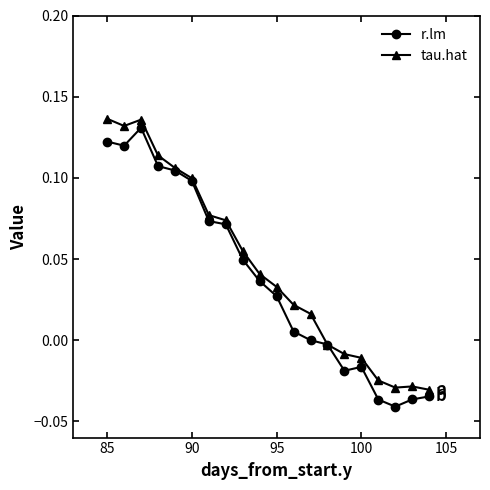

True or false: r.lm has more than 0 points higher than both neighbors.

True